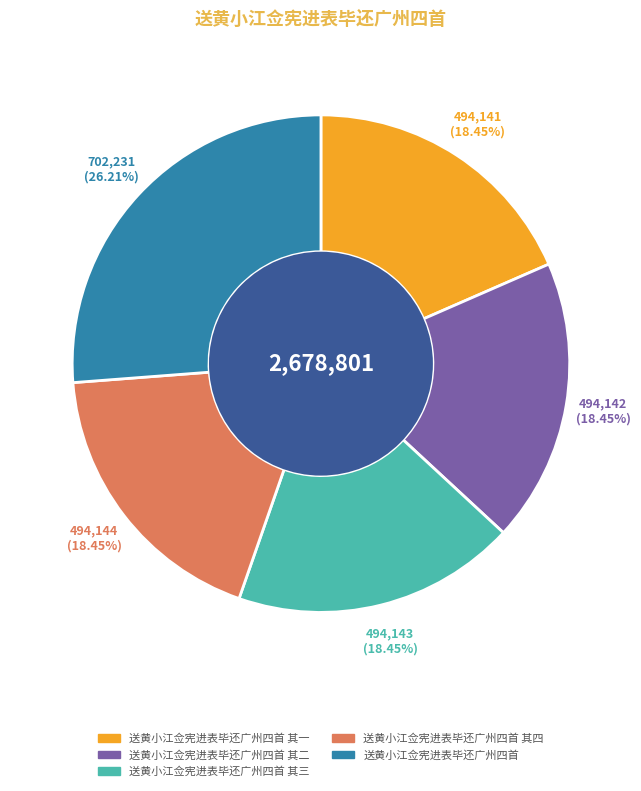

Which slice is the largest?

送黄小江佥宪进表毕还广州四首